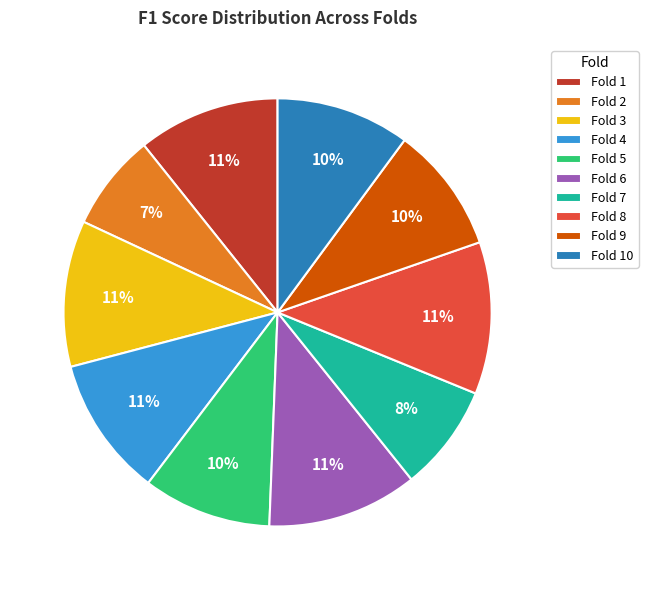

Does Fold 2 represent more than half of the total?

No